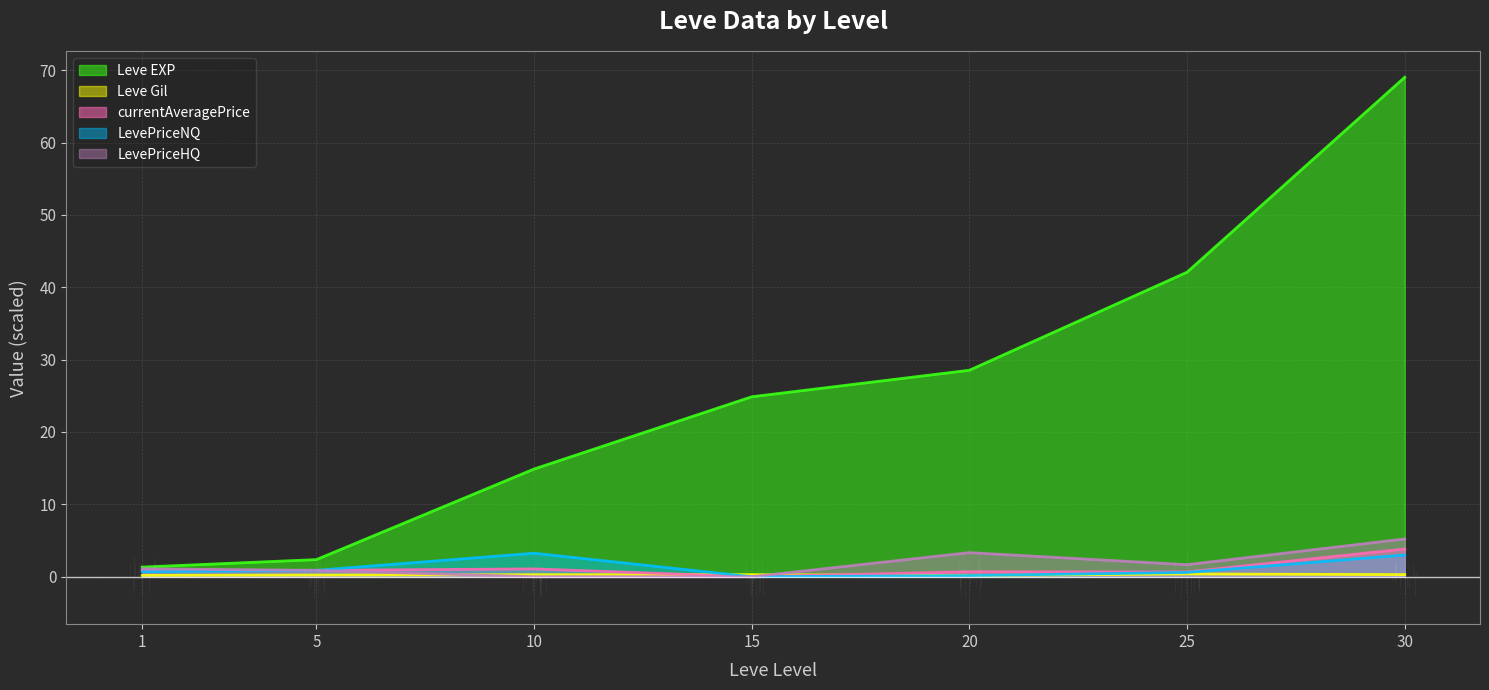

What is the total value across all series at 1?

4.1